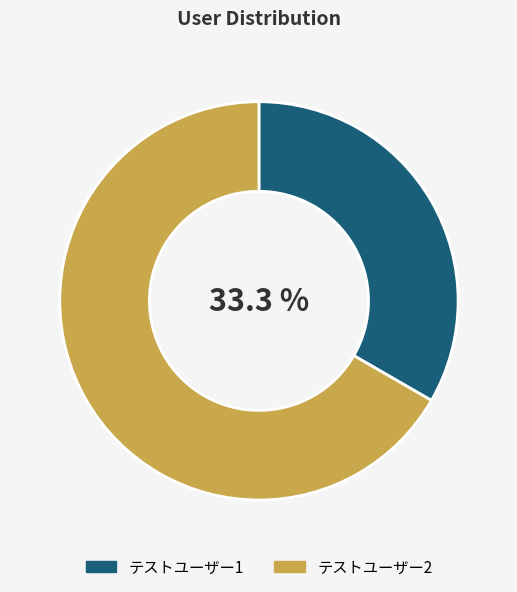

Combined, do テストユーザー2 and テストユーザー1 account for over 50%?

Yes